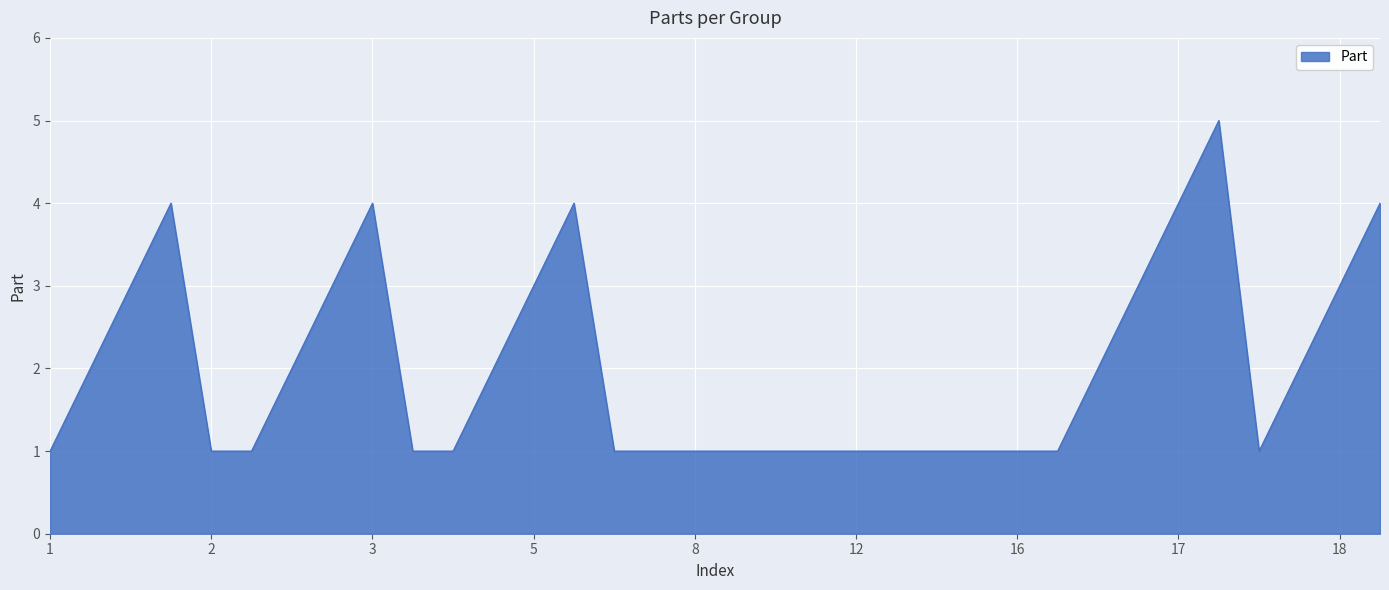

How many values are between 1 and 3?

28